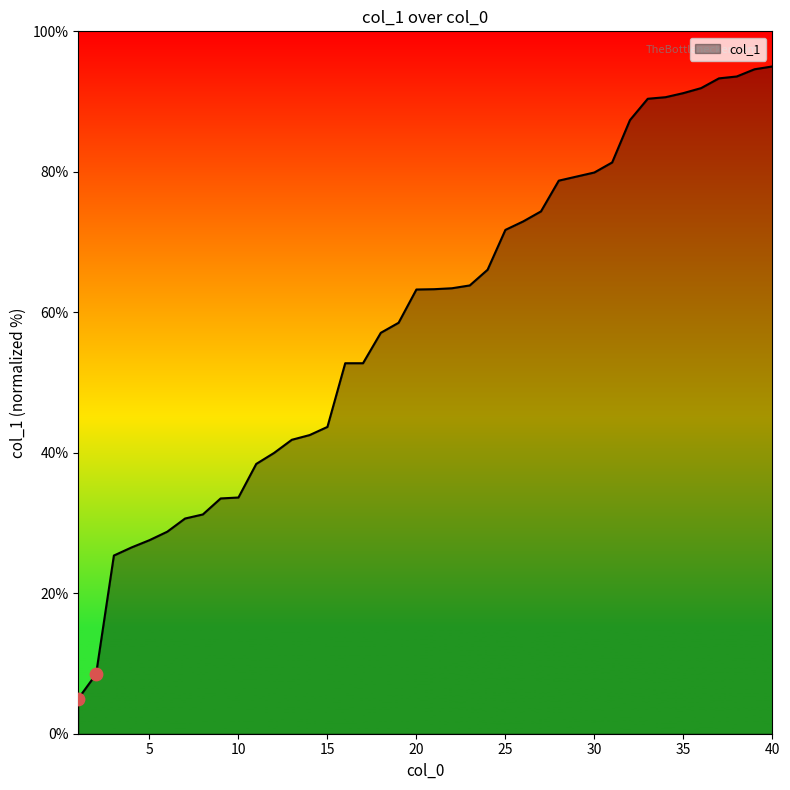

What is the maximum value shown in the chart?

95.0